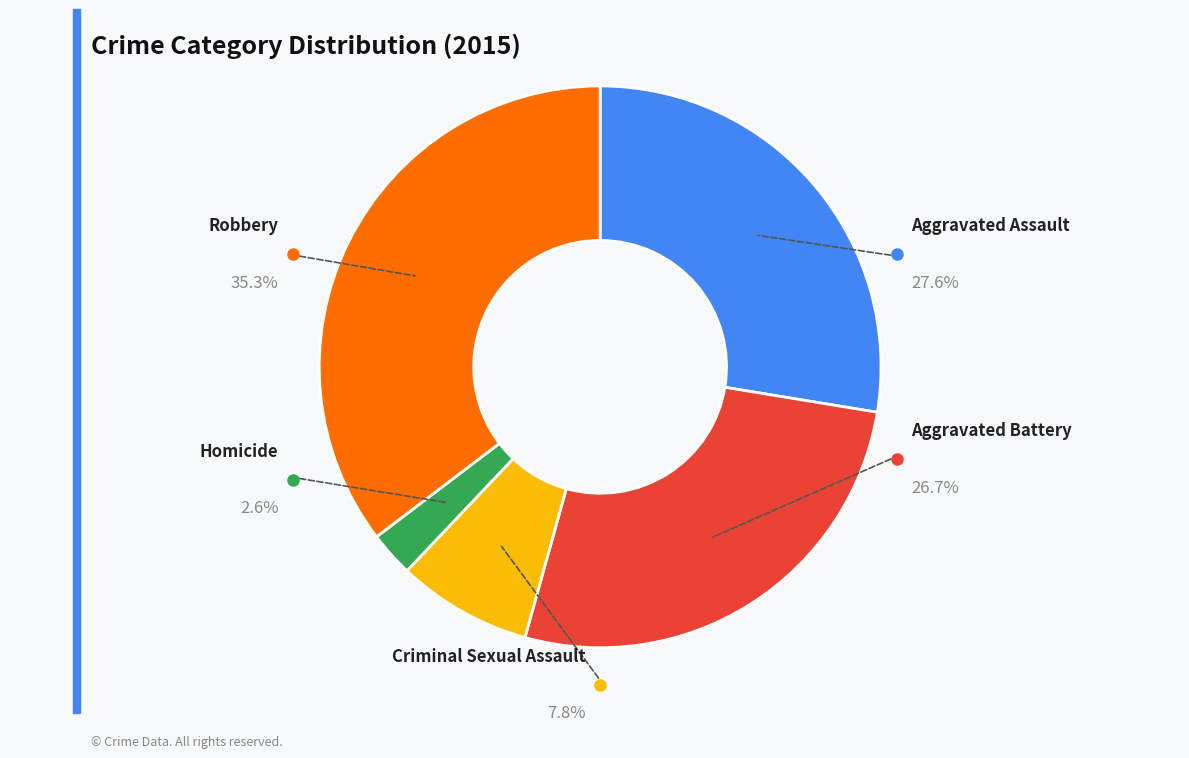

What is the total percentage of Aggravated Assault and Robbery?

62.9%